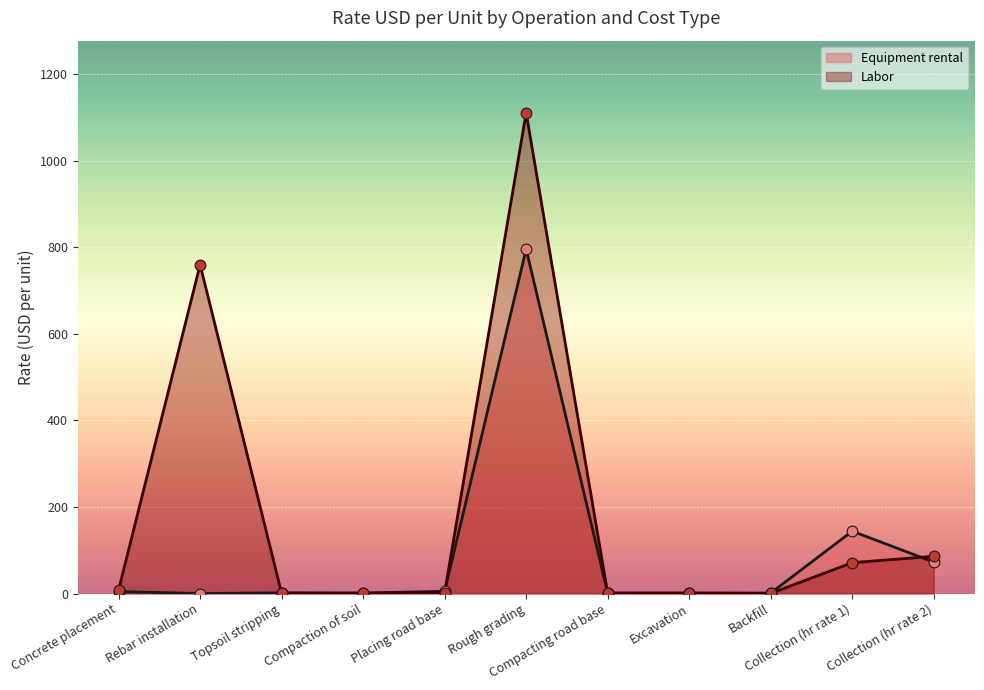

Is the value of Labor at Concrete placement greater than the value of Equipment rental at Excavation?

Yes